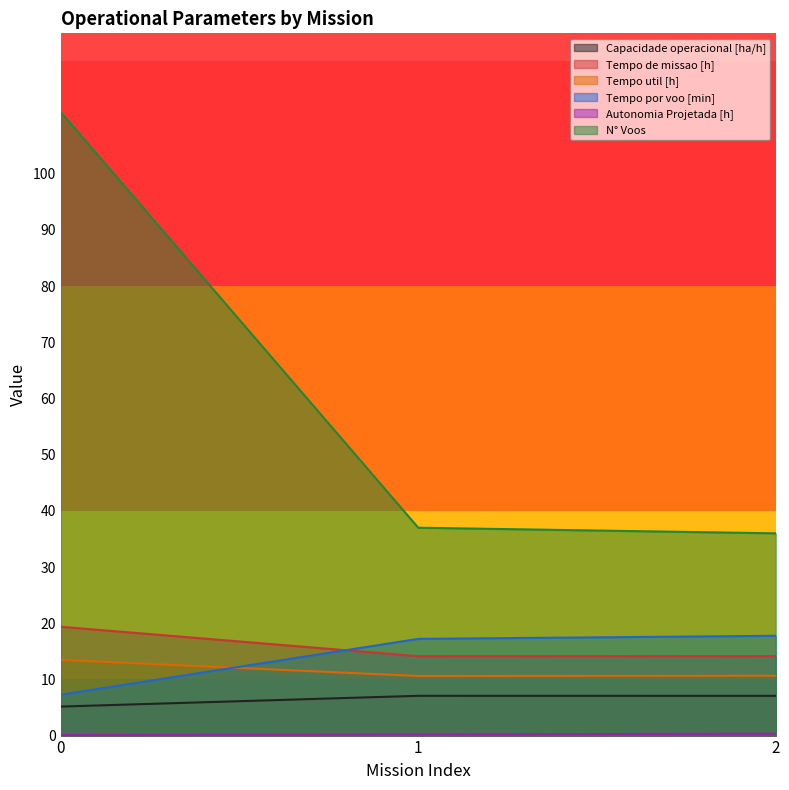

True or false: N° Voos has a value of 36.0 at 2.

True